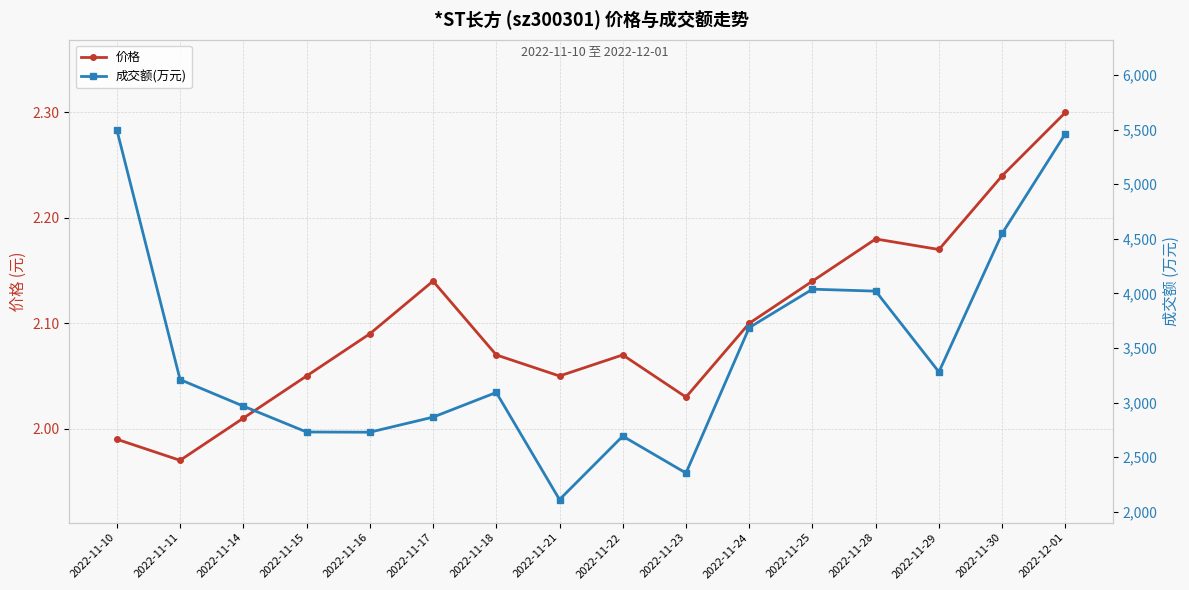

The 价格 series shows 2.1 at 2022-11-16. True or false?

True